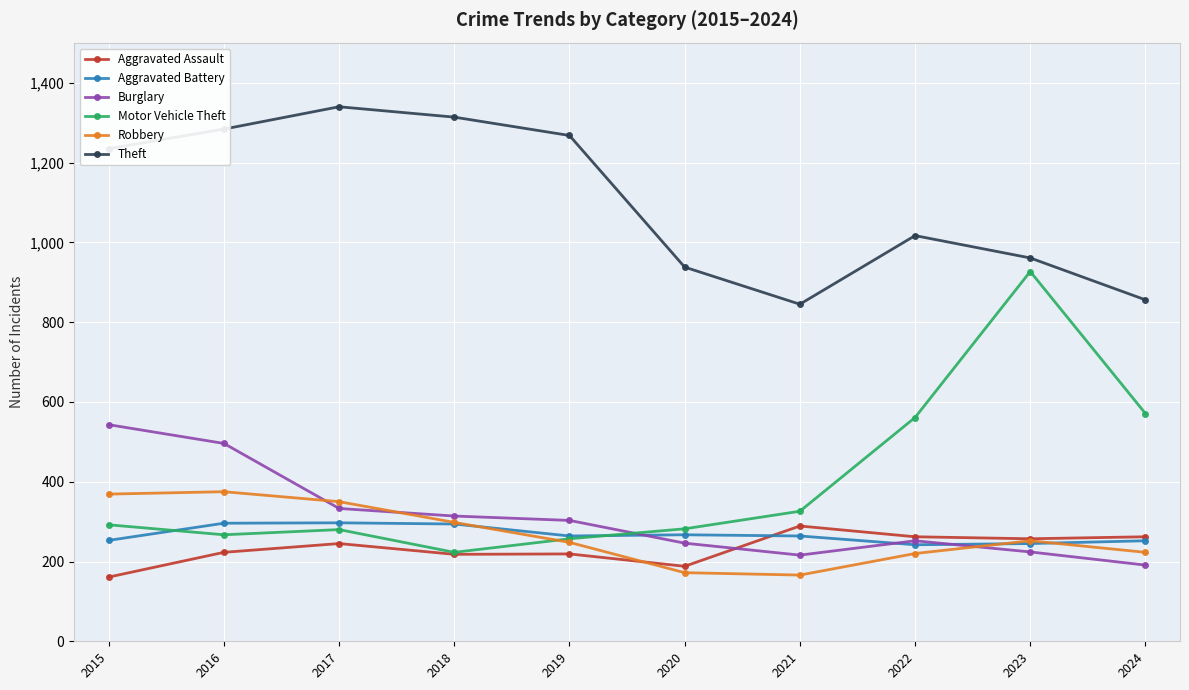

Is the value of Theft at 2018 greater than the value of Aggravated Assault at 2021?

Yes